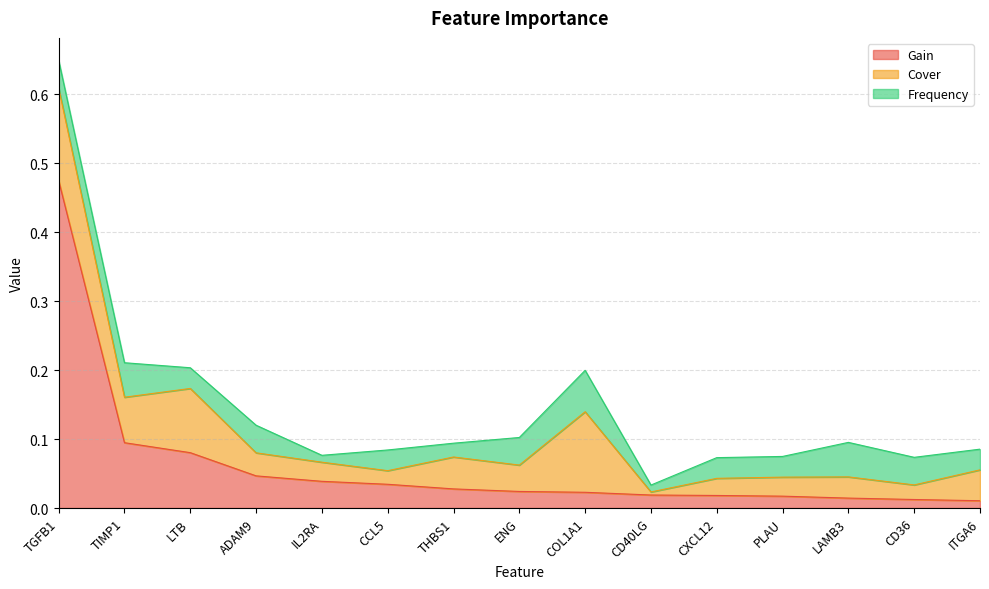

Which series has the largest total across all categories?

Gain